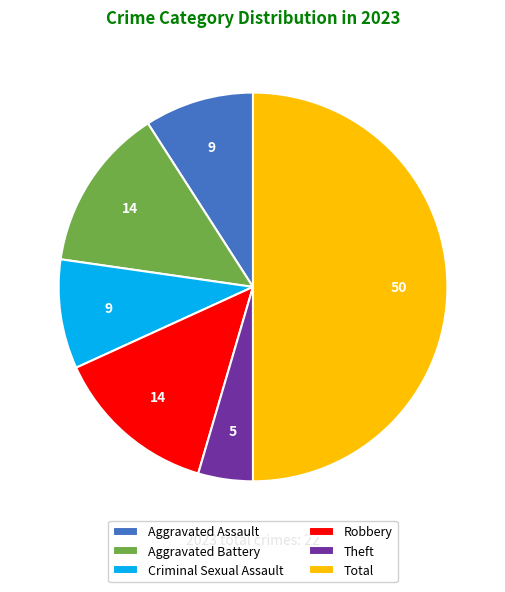

Do Theft and Aggravated Battery together represent more than half of the pie?

No